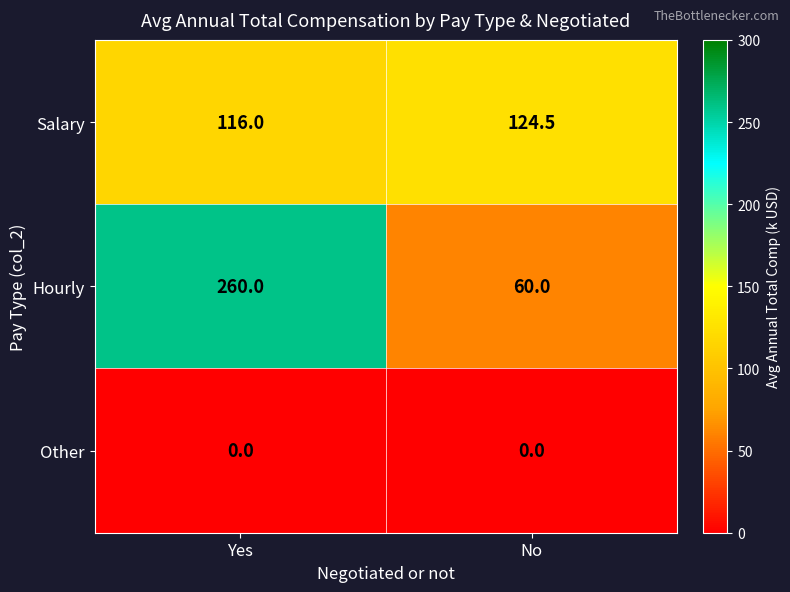

Which series has the widest spread of values?

Hourly